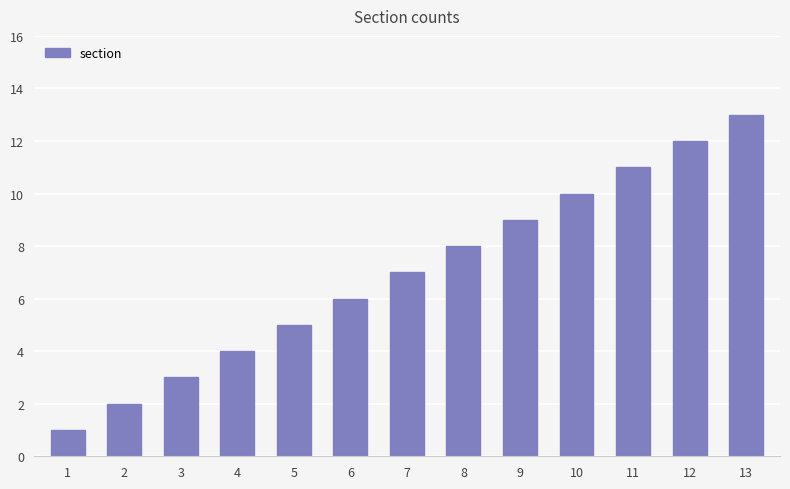

At which label is the value closest to 7?

7